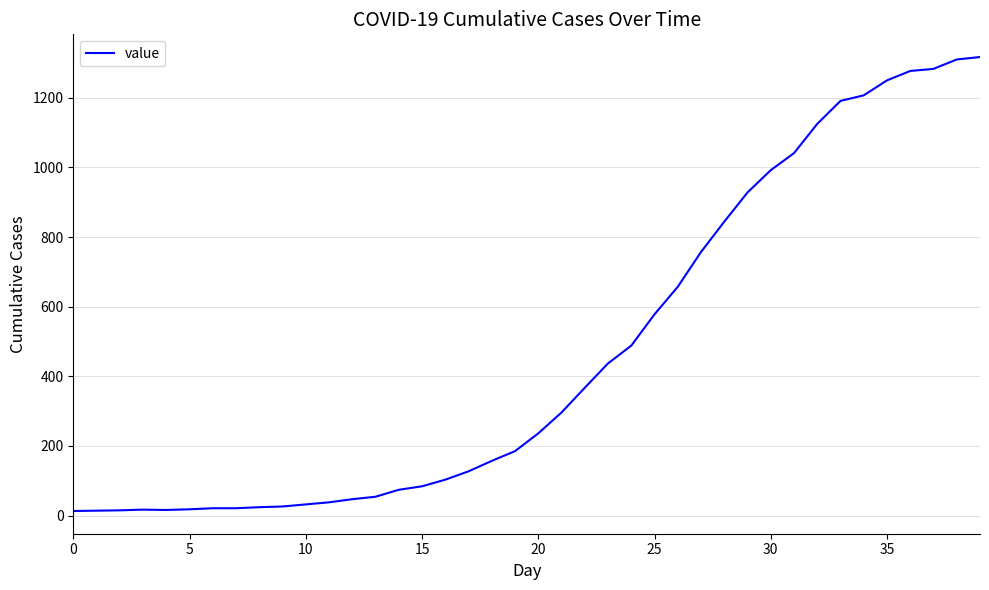

What is the difference between the maximum and minimum values?

1304